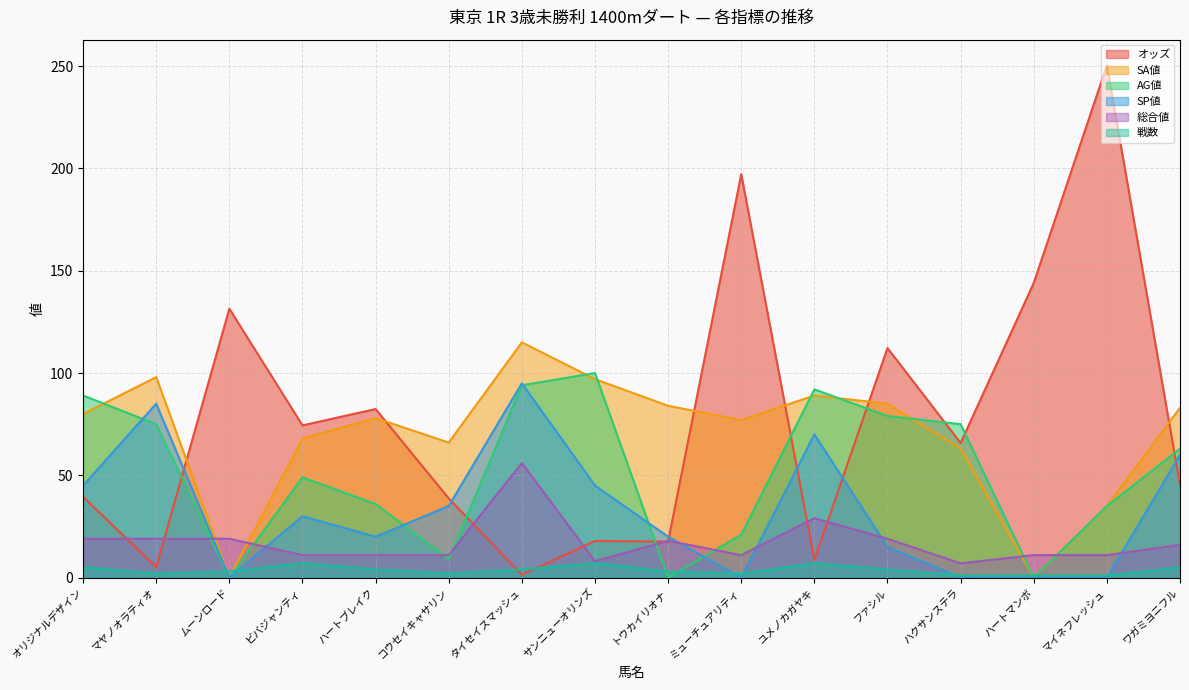

Where do SP値 and 総合値 first cross each other?

マヤノオラティオ and ムーンロード